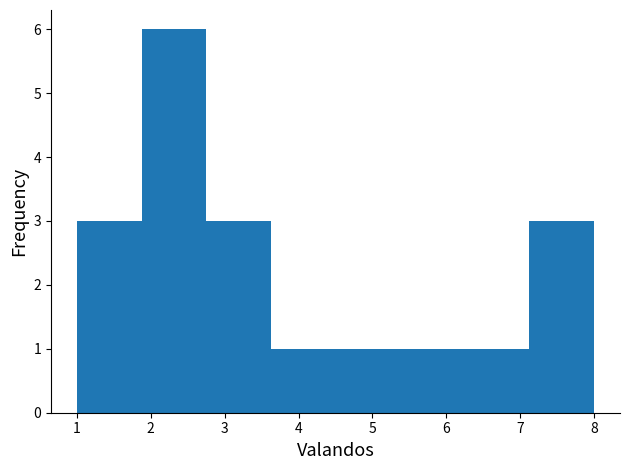

Reading left to right, transcribe this chart: for each bar, give the range it covers on the x-axis and its height. Neither the bar edges nor the heights are printed on the chart, so give them approximately, as read against the axes.

1.0 to 1.9: 3
1.9 to 2.8: 6
2.8 to 3.6: 3
3.6 to 4.5: 1
4.5 to 5.4: 1
5.4 to 6.3: 1
6.3 to 7.1: 1
7.1 to 8.0: 3